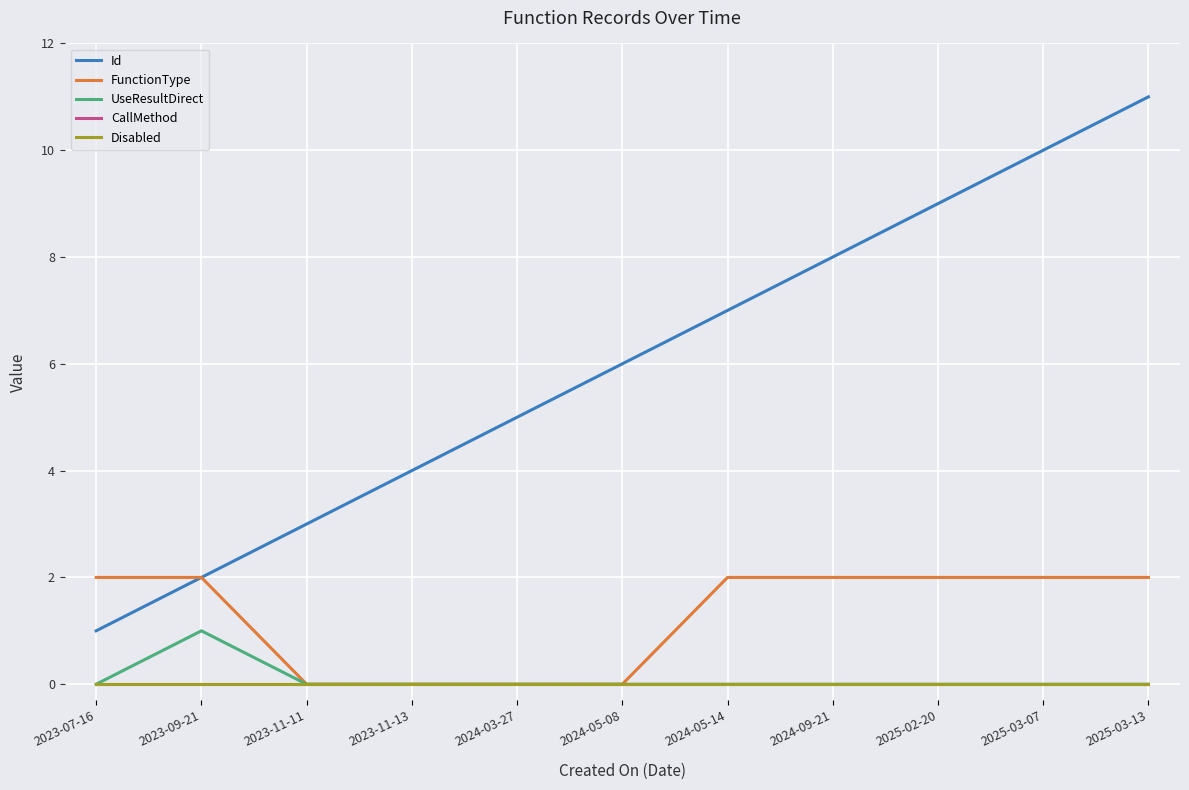

Is it true that UseResultDirect equals 0 at 2025-03-07?

True